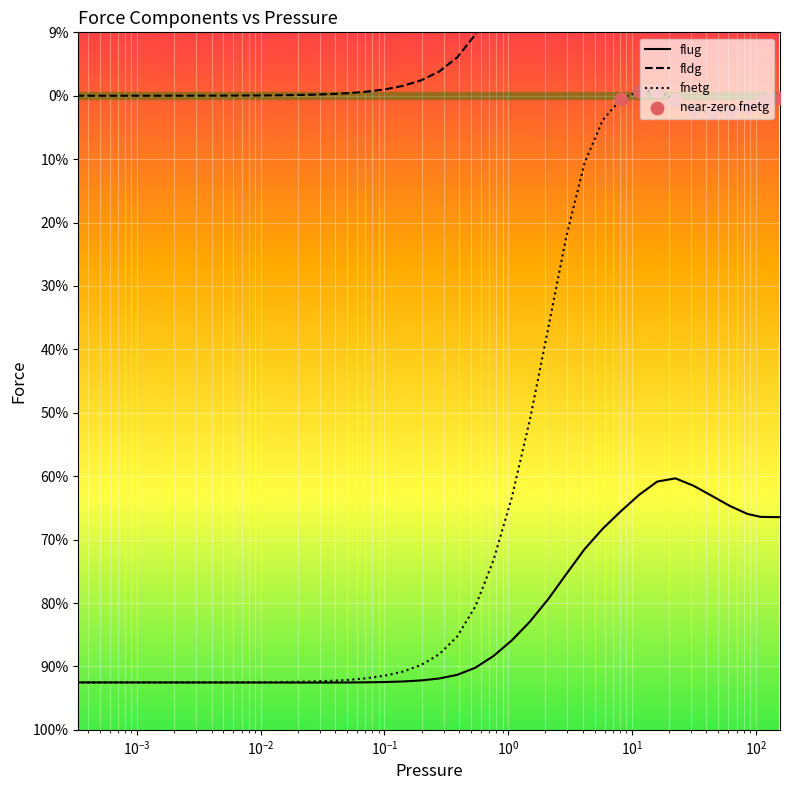

What are all the series names shown in the legend?

flug, fldg, fnetg